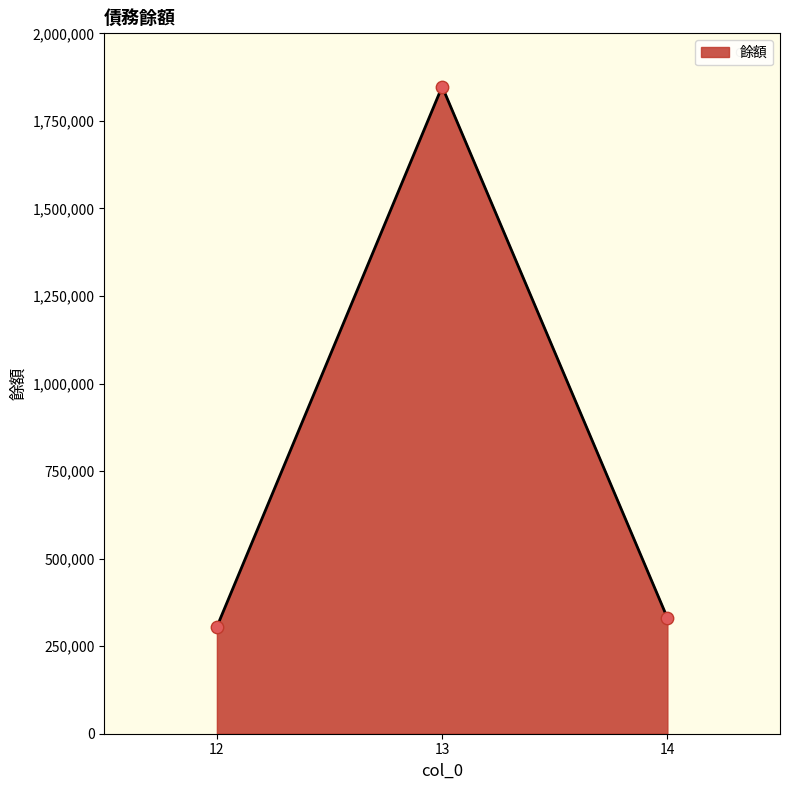

What is the change in value from 12 to 14?

+25316